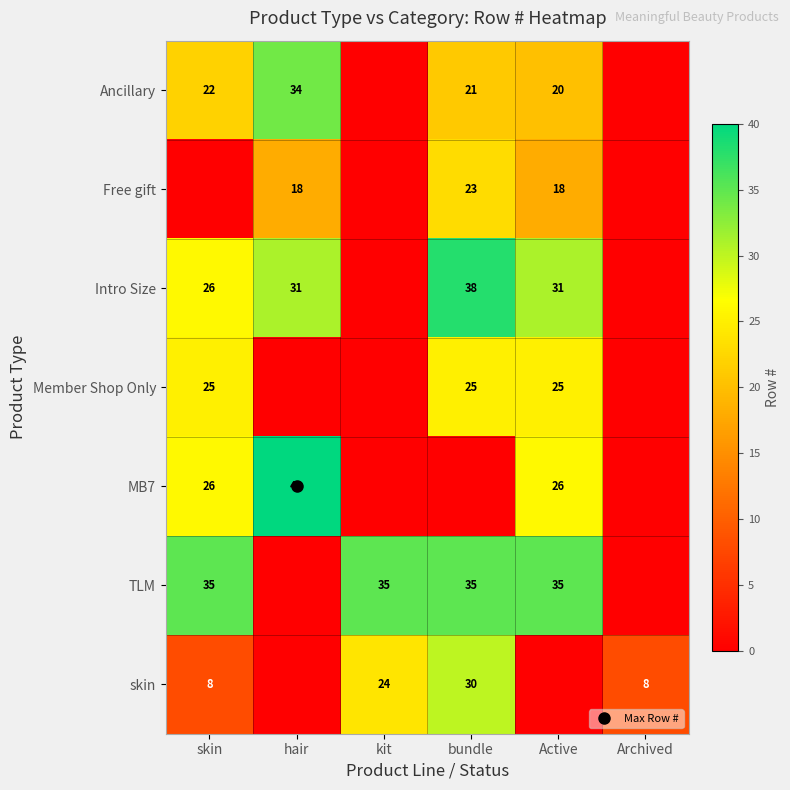

At which category is the sum across all series the highest?

bundle